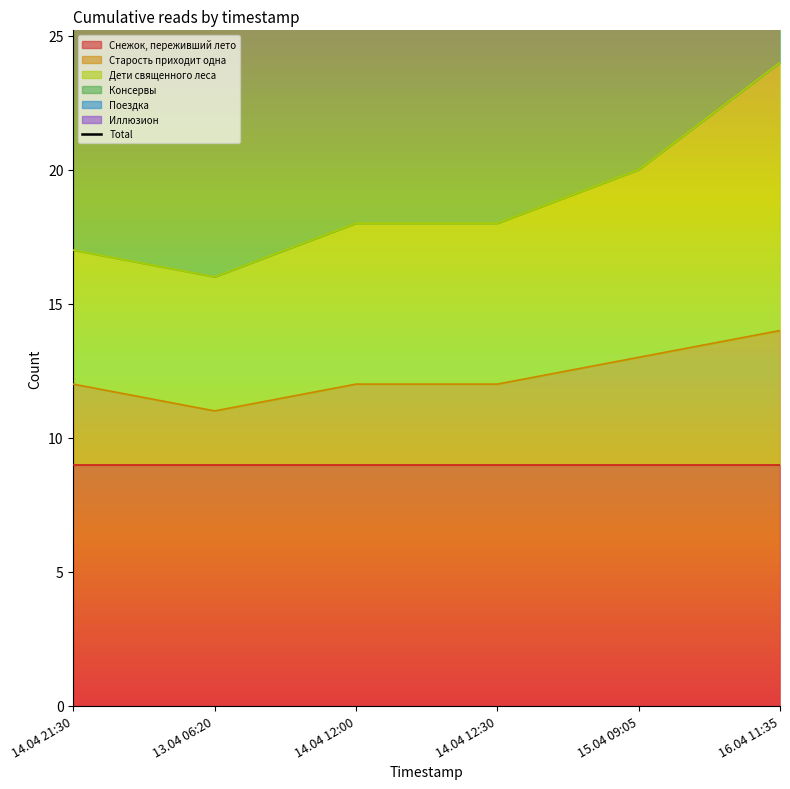

What is the difference between the maximum and minimum values?

20